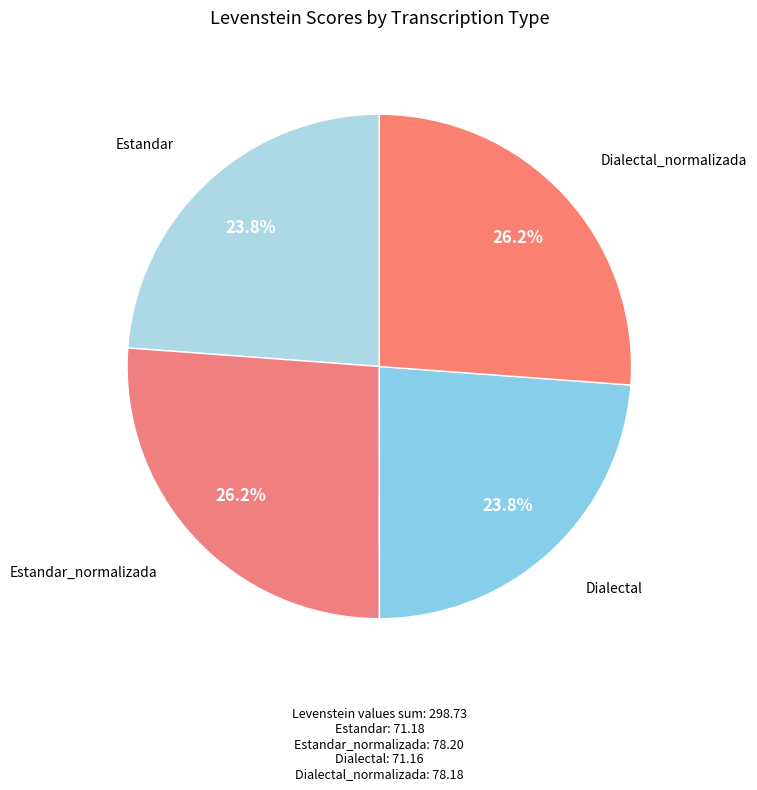

Which slice is the largest?

Estandar_normalizada